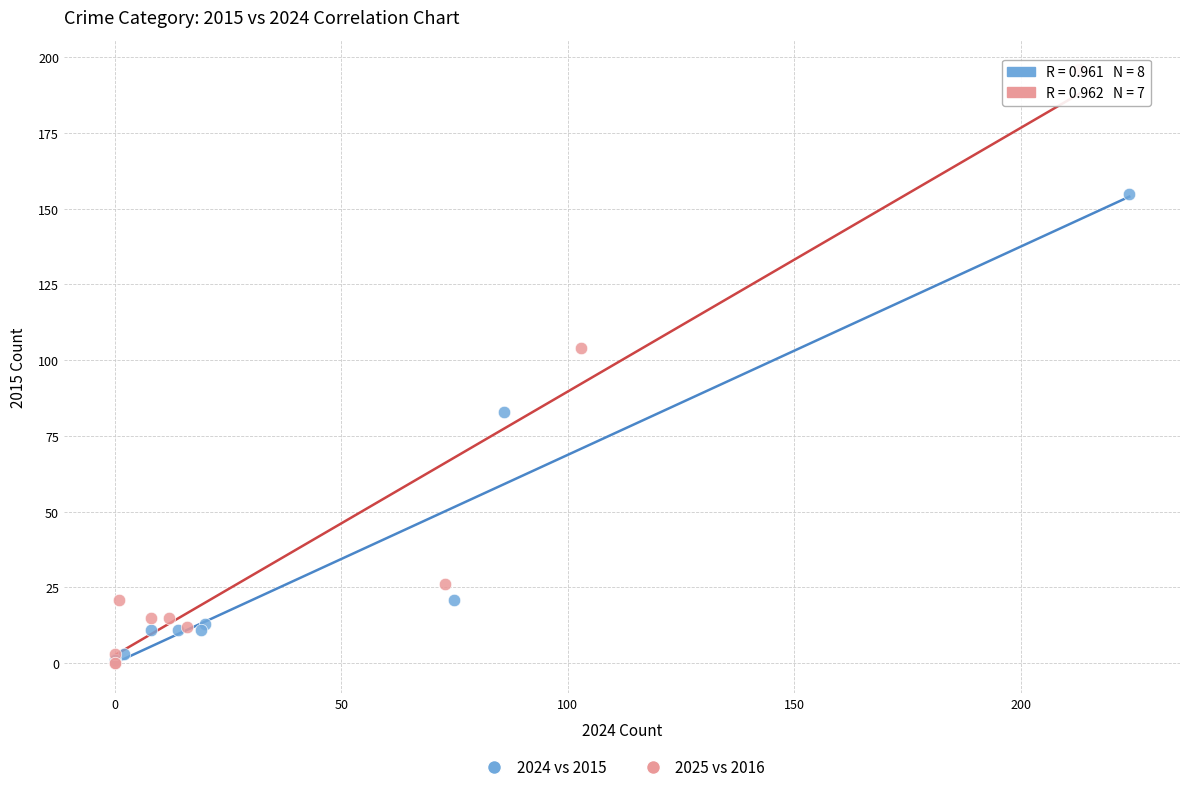

Which series contains the highest Y value?

2025 vs 2016